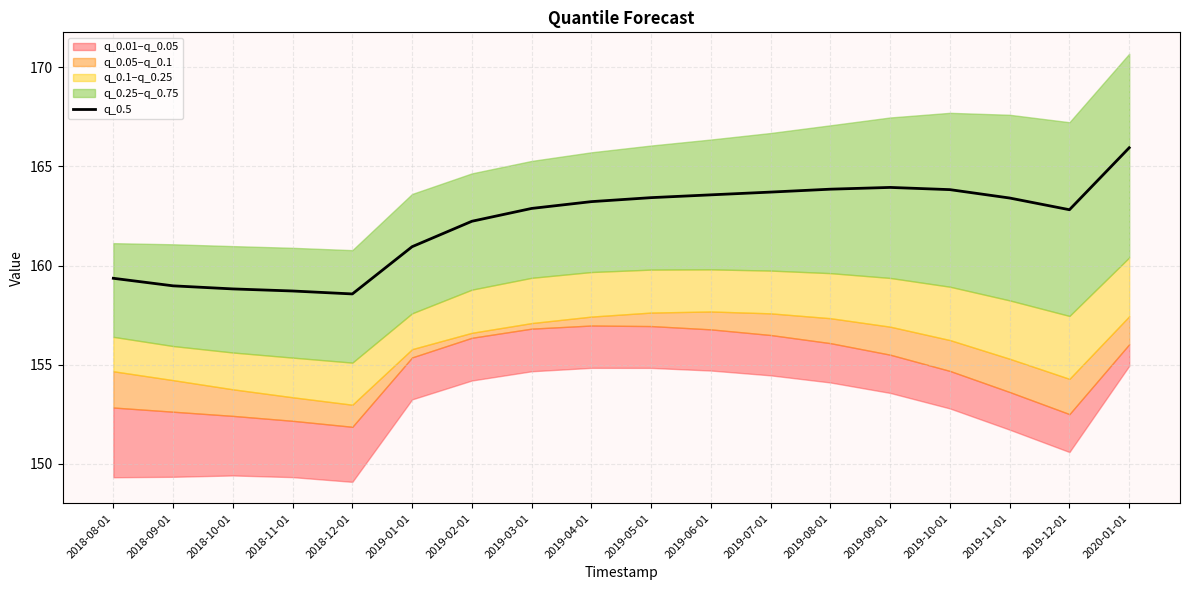

What is the change in value from 2019-06-01 to 2020-01-01?

+2.4